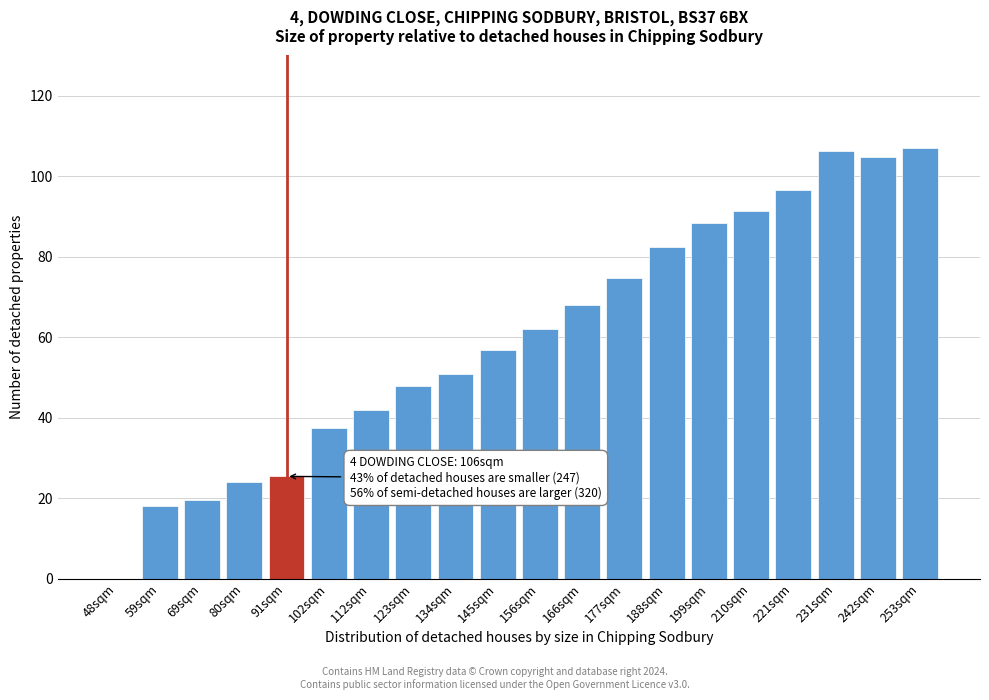

Reading left to right, extract all data points from this chart.

48sqm=0.0	59sqm=18.0	69sqm=19.5	80sqm=23.9	91sqm=25.4	102sqm=37.4	112sqm=41.9	123sqm=47.9	134sqm=50.9	145sqm=56.9	156sqm=62.1	166sqm=68.1	177sqm=74.8	188sqm=82.3	199sqm=88.3	210sqm=91.3	221sqm=96.5	231sqm=106.3	242sqm=104.8	253sqm=107.0